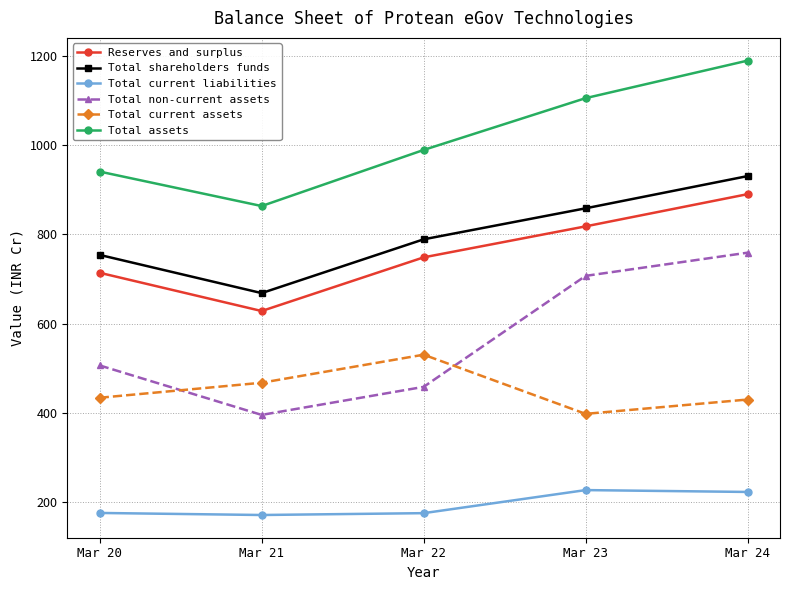

True or false: Total current assets has a value of 530.4 at Mar 22.

True